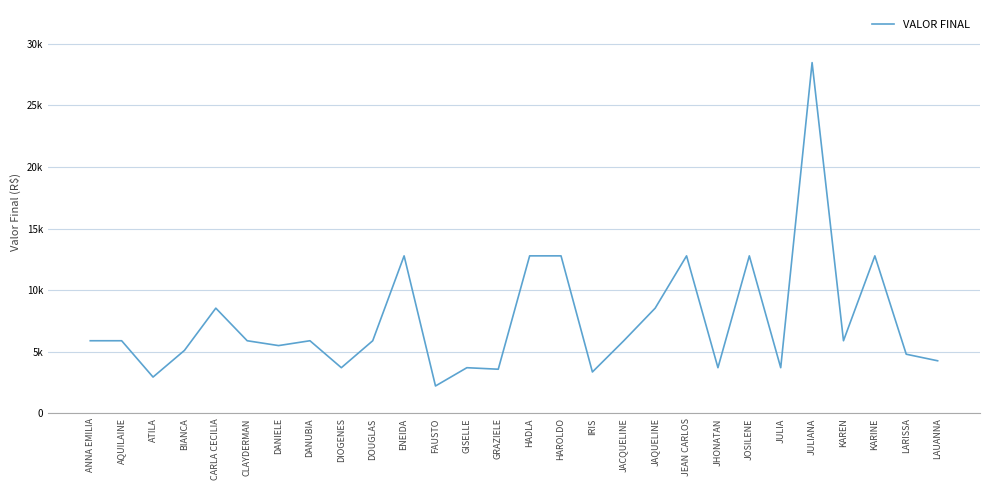

What is the greatest value displayed?

28460.8